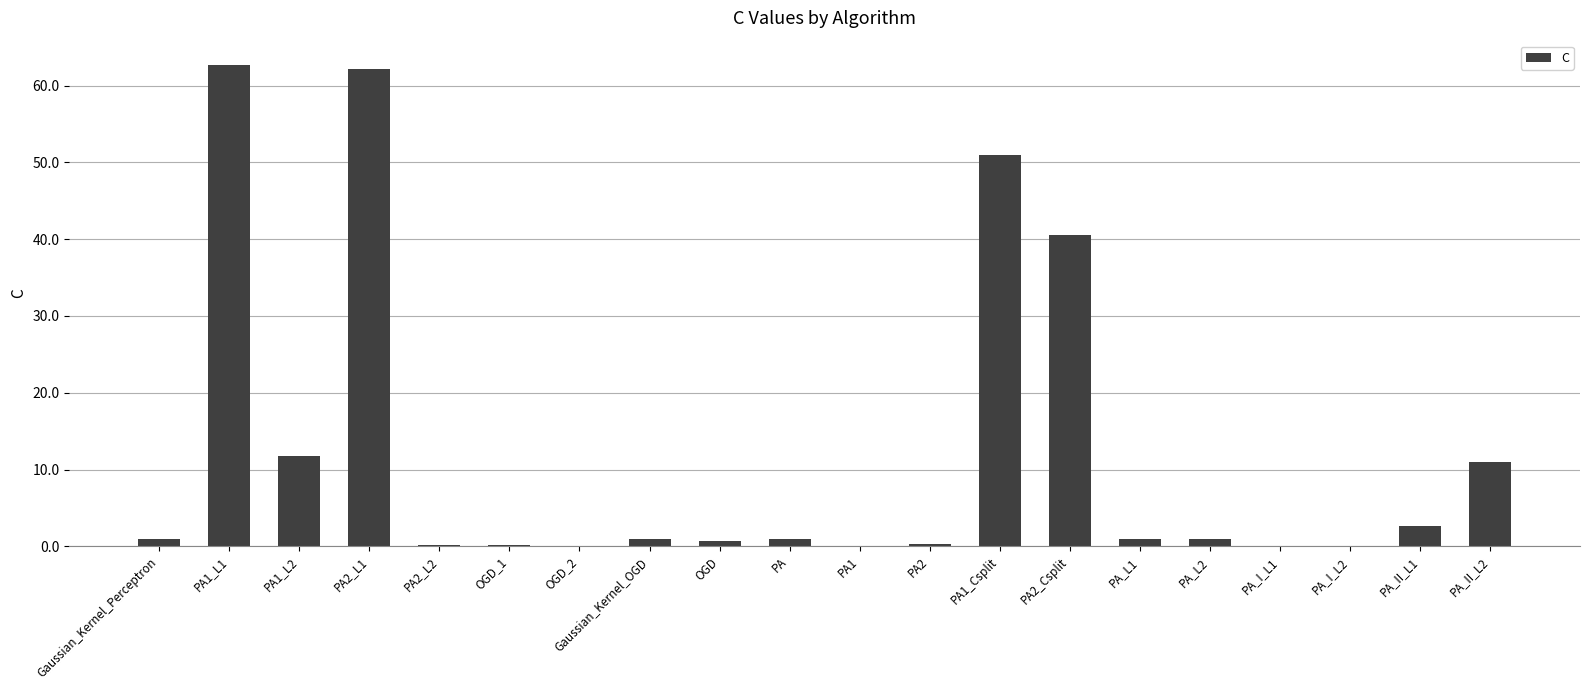

What is the maximum value shown in the chart?

62.7